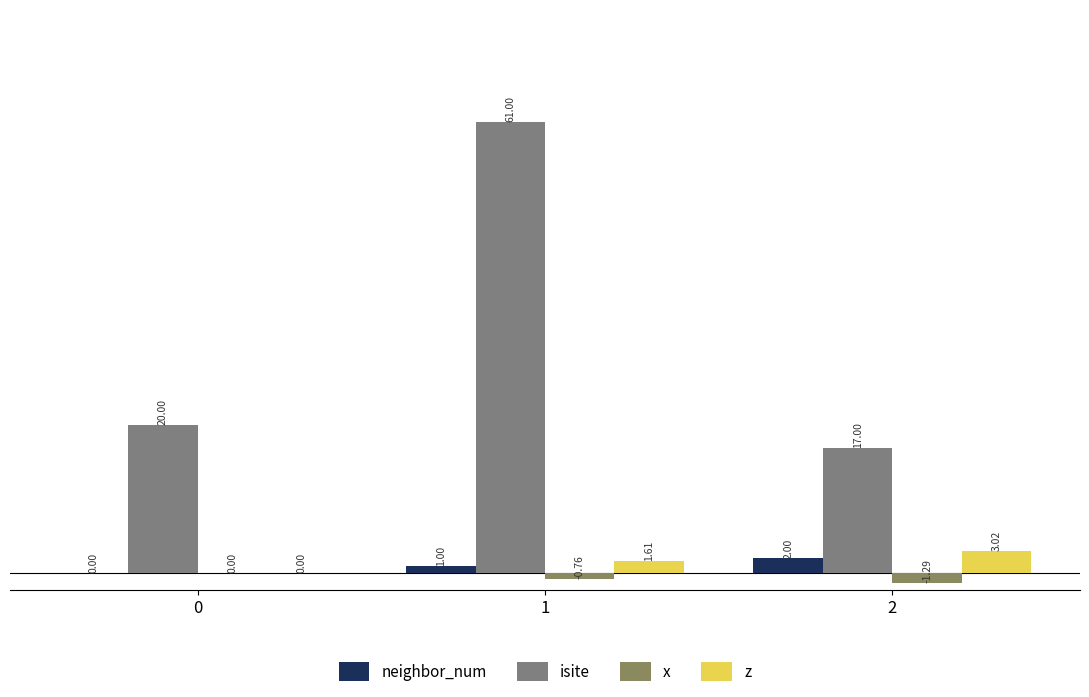

Which series has the widest spread of values?

isite